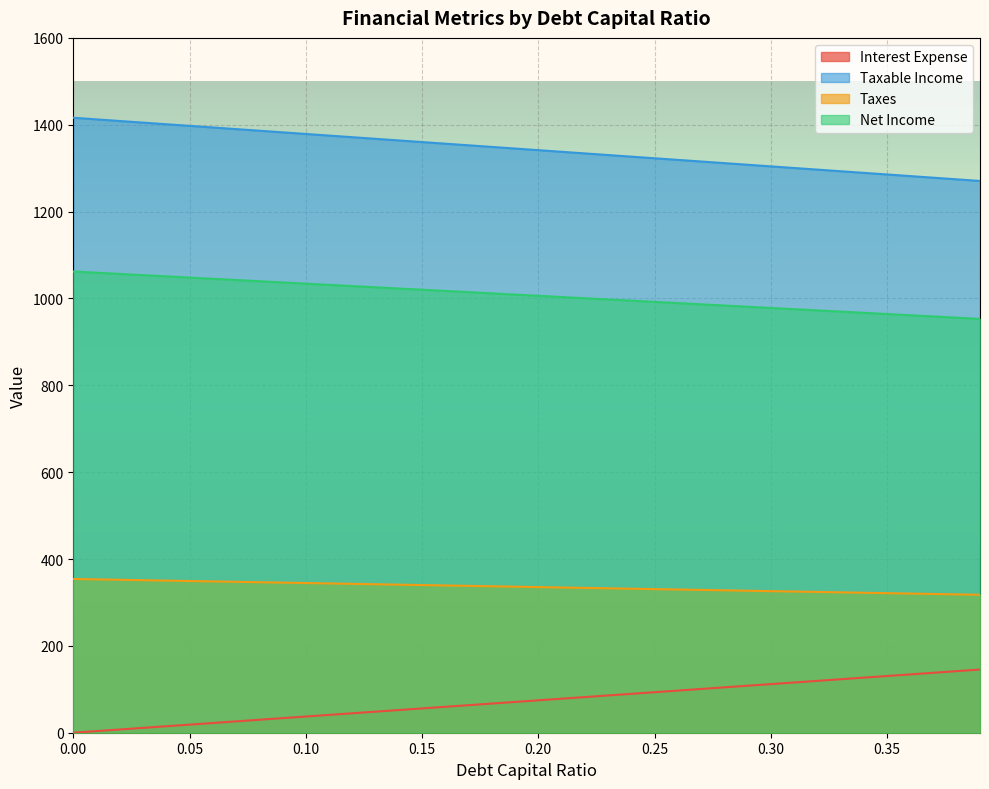

The value of interest_expense at 0.01 is 1412.4. True or false?

True